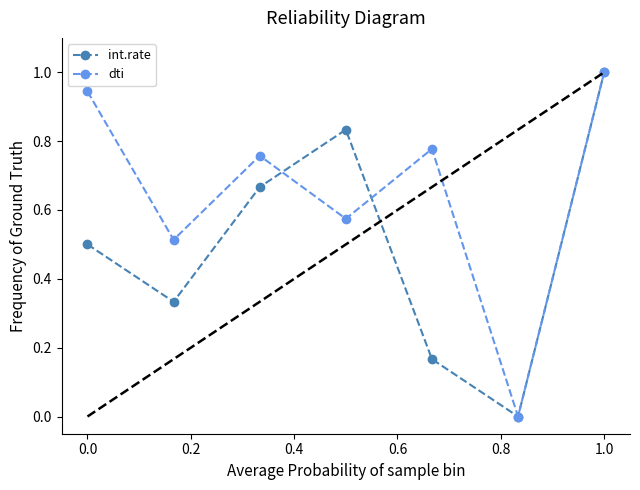

True or false: int.rate and dti intersect in this chart.

True